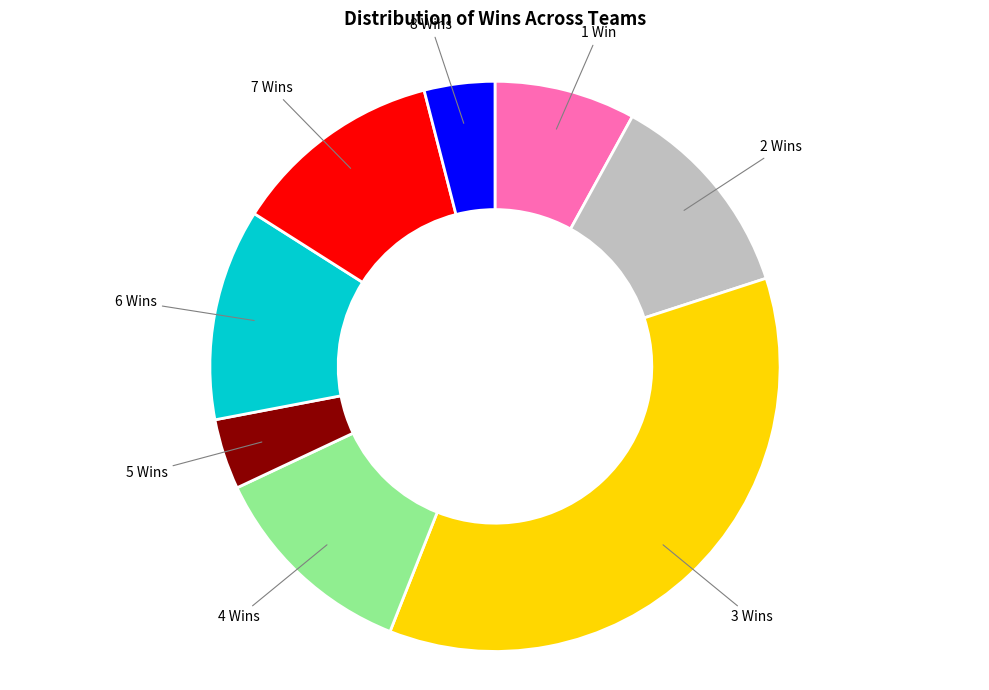

Count the number of slices in the pie.

8